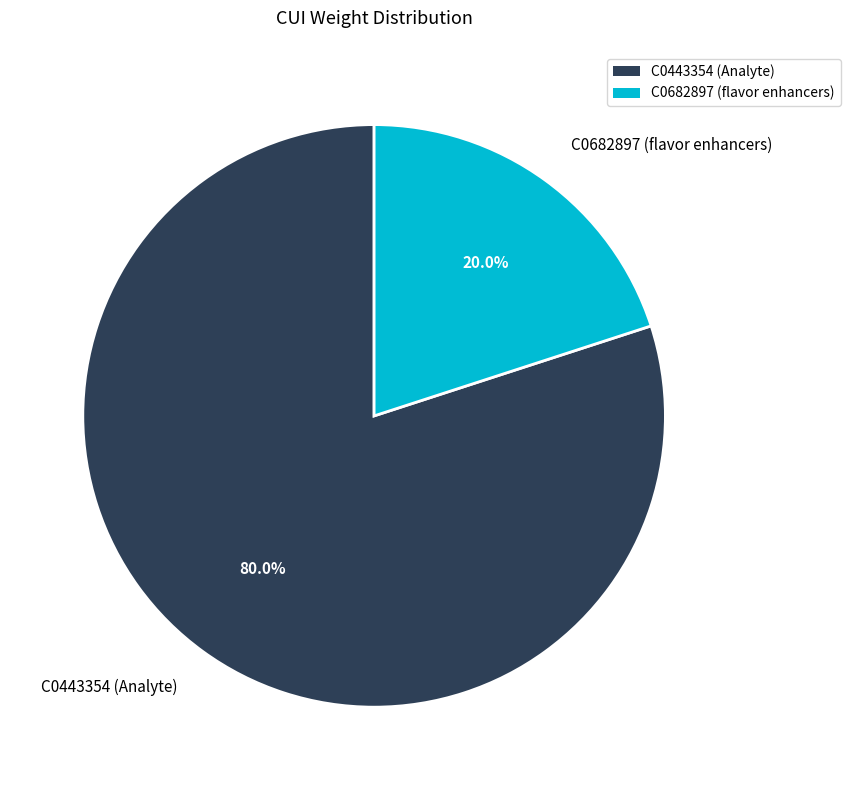

Rank the categories by value from highest to lowest.

C0443354, C0682897